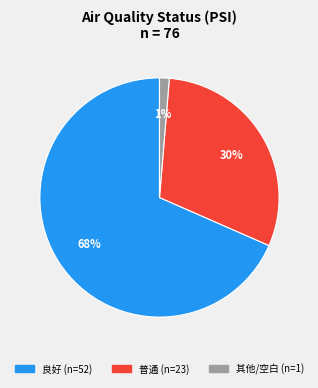

Is there a majority slice in this chart?

Yes